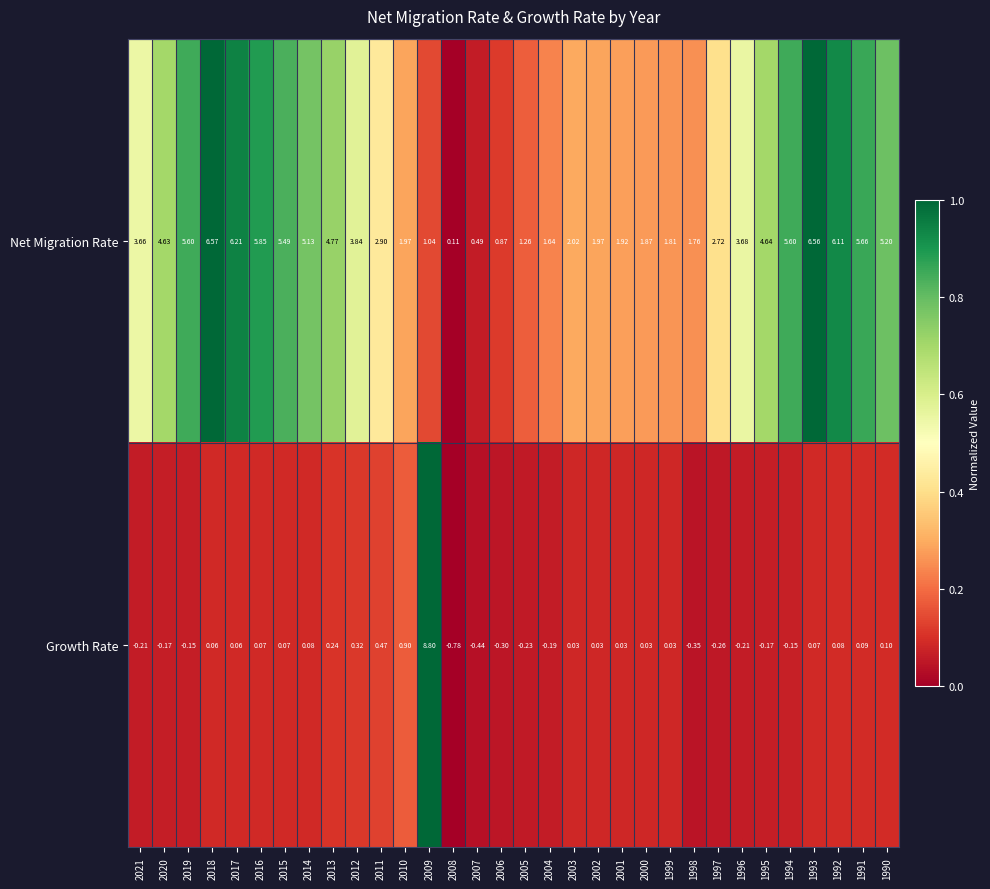

List the series in order of their overall mean, highest first.

Net Migration Rate, Growth Rate